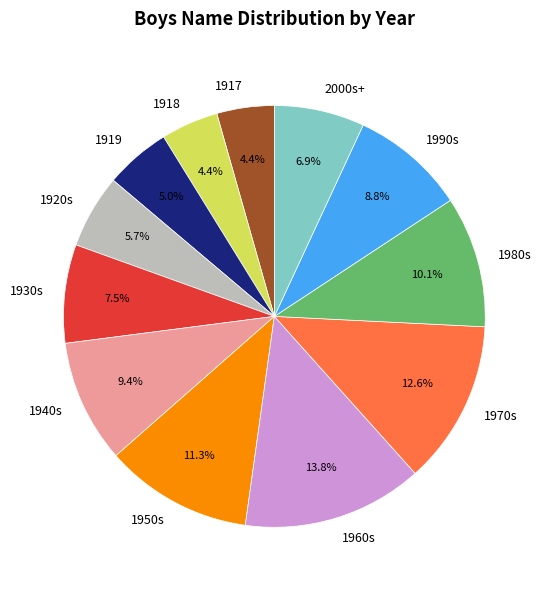

Is the sum of 1930s and 2000s+ greater than half?

No